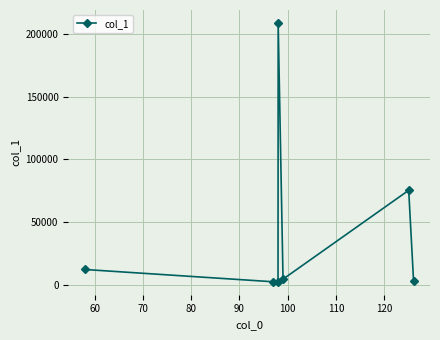

What is the average value?

44008.7